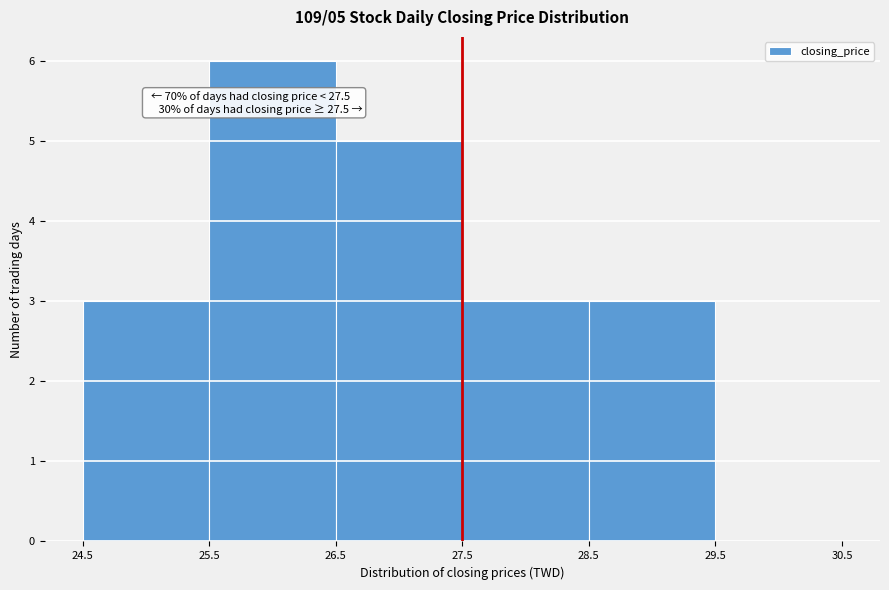

Over which range of the x-axis is the bar tallest?

25.5 to 26.5